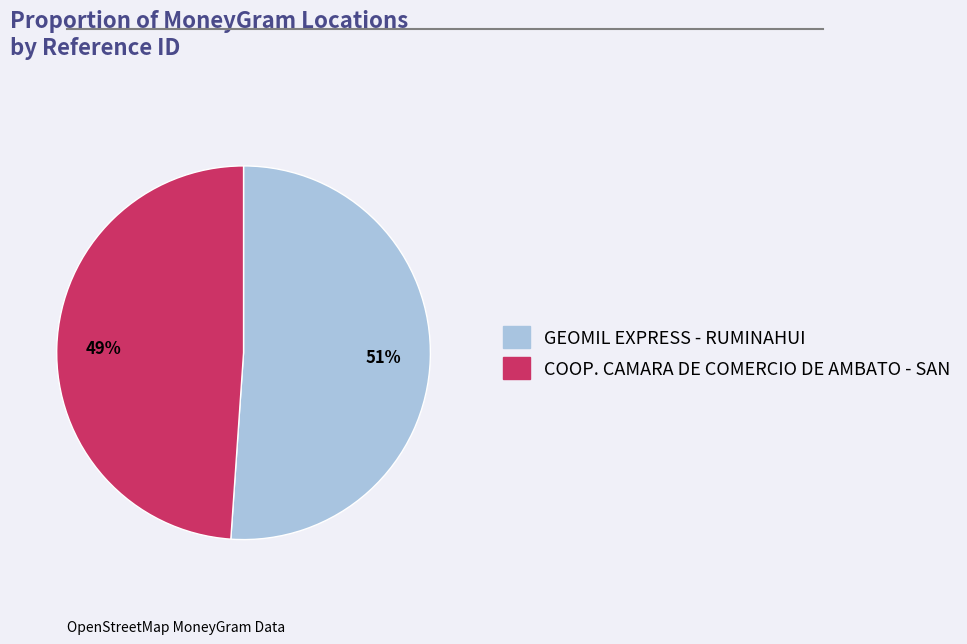

Is the sum of COOP. CAMARA DE COMERCIO DE AMBATO - SAN and GEOMIL EXPRESS - RUMINAHUI greater than half?

Yes